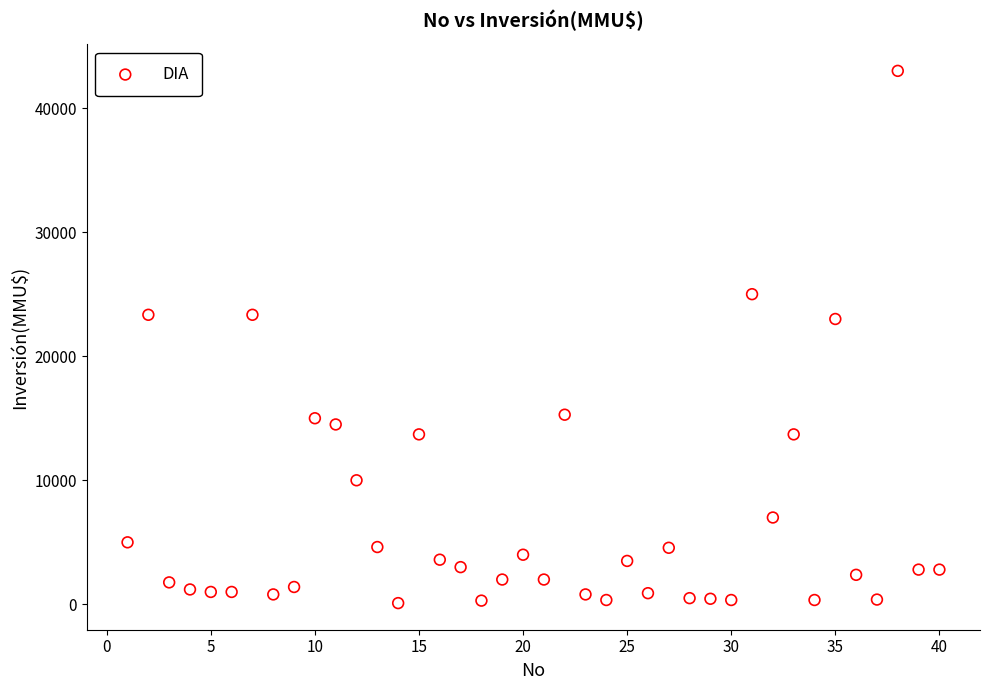

What is the range of Y values (max minus min)?

42900